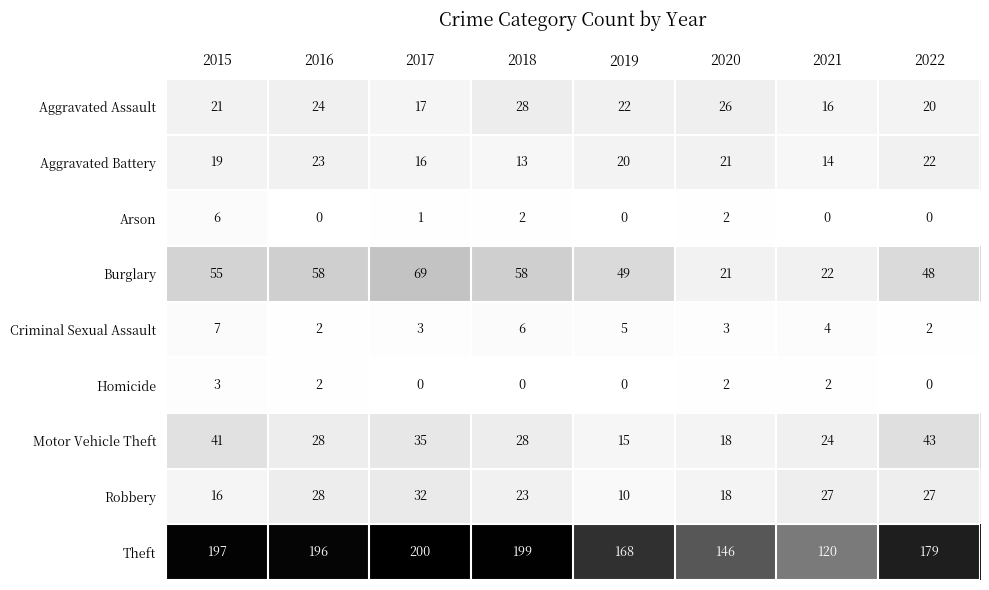

At which category does the chart reach its peak across all series?

2017